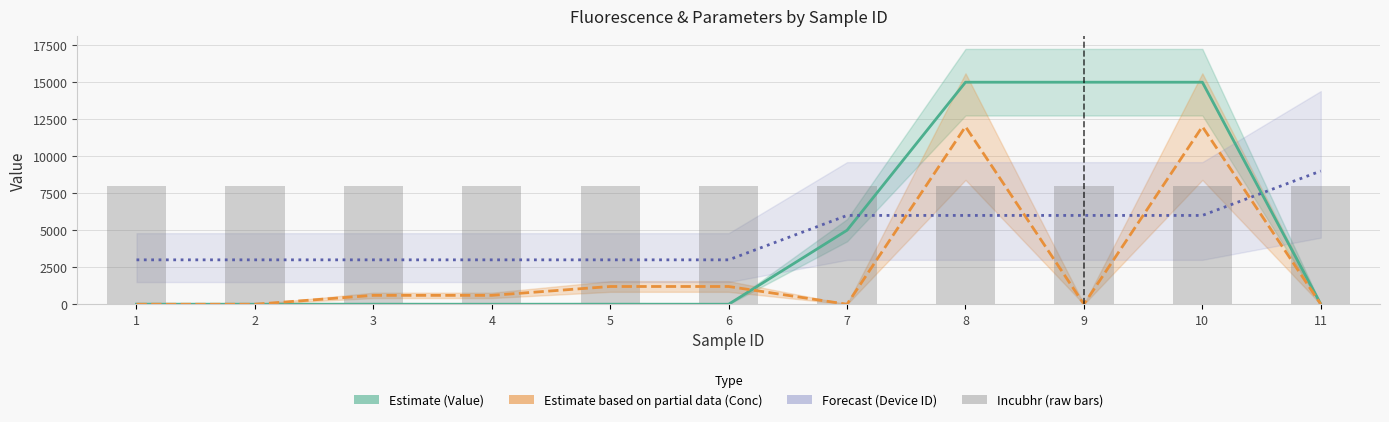

What is the sum of all Conc x1200 (Partial Estimate) values?

27600.0